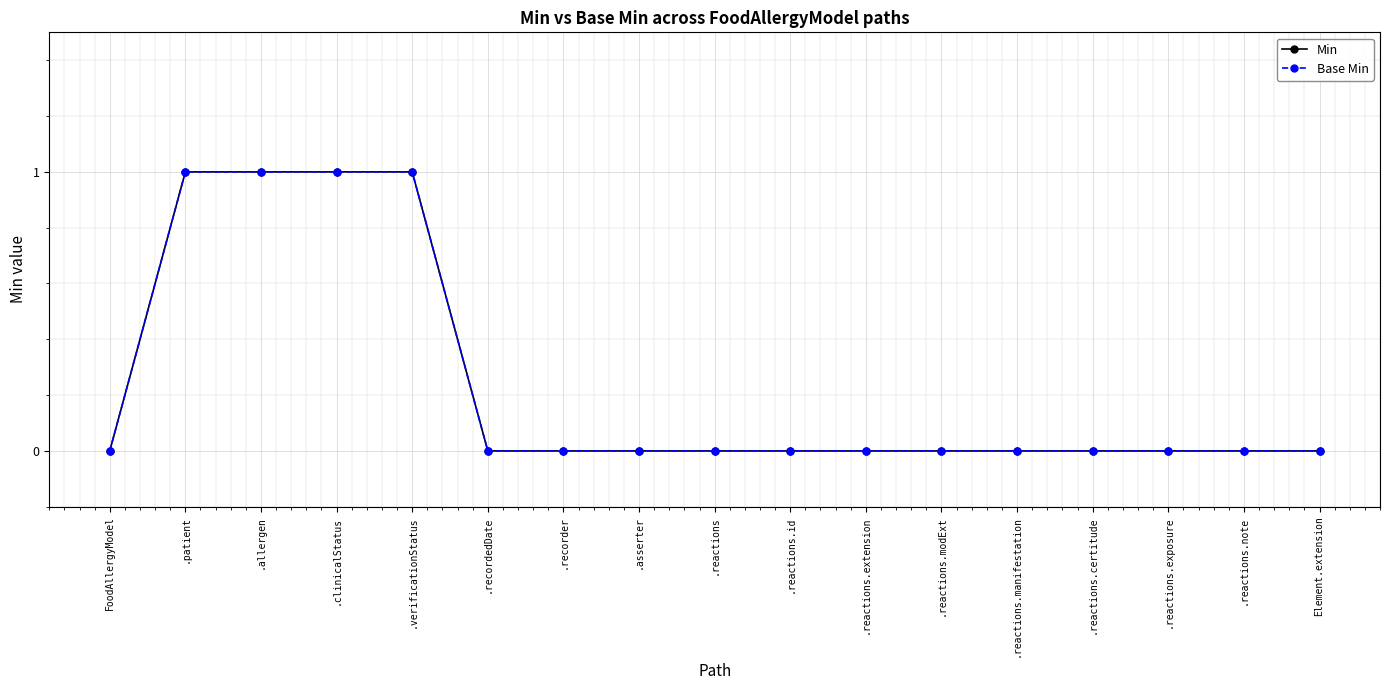

What is the maximum value for Base Min?

1